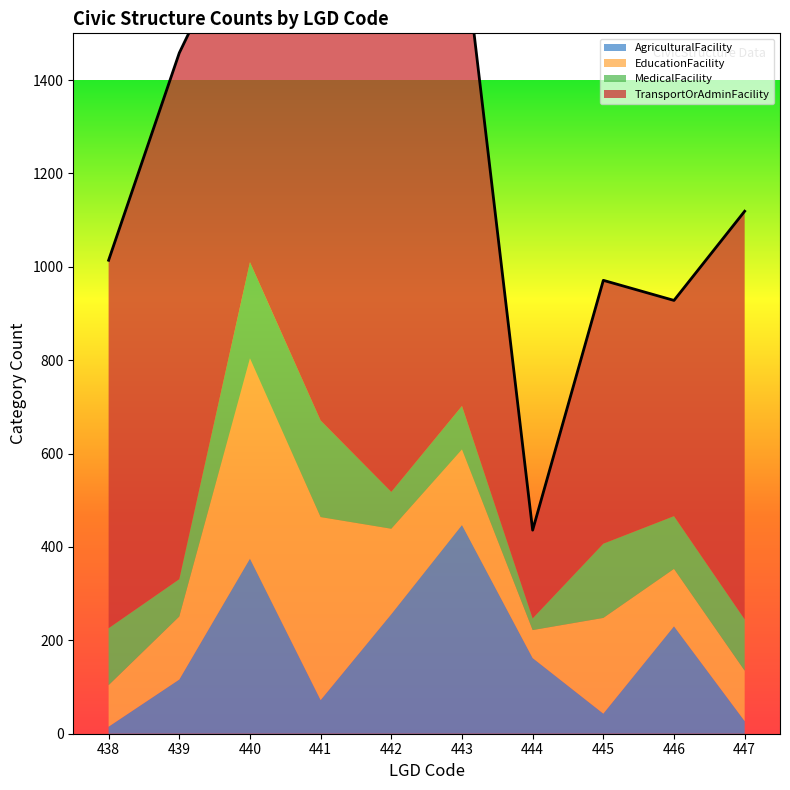

Reading right to left, transcribe all the data shown in this chart.

AgriculturalFacility: 447=27	446=230	445=43	444=162	443=447	442=256	441=72	440=375	439=116	438=15
EducationFacility: 447=108	446=123	445=205	444=60	443=162	442=183	441=392	440=429	439=135	438=89
MedicalFacility: 447=110	446=113	445=159	444=25	443=93	442=79	441=207	440=206	439=80	438=122
TransportOrAdminFacility: 447=874	446=462	445=564	444=189	443=1017	442=999	441=881	440=762	439=1127	438=788